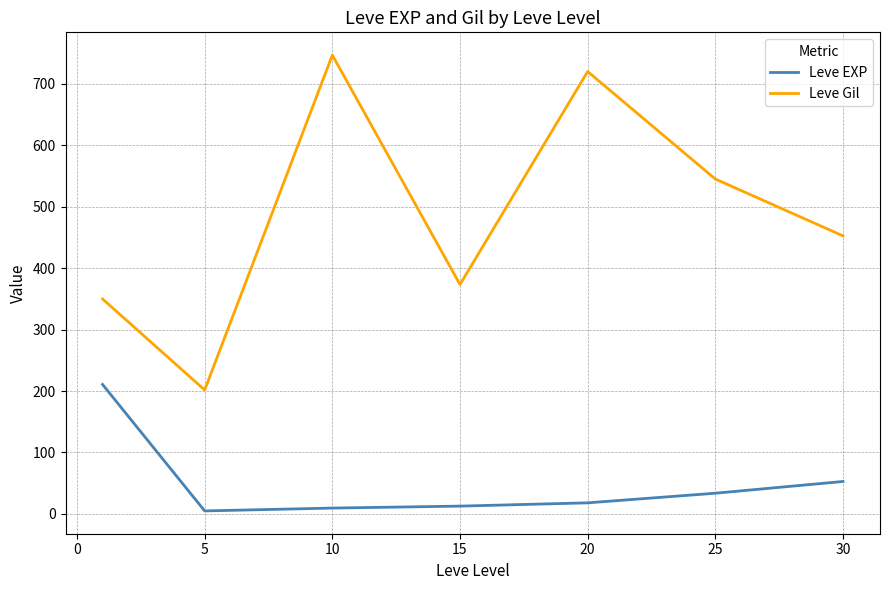

List the series in order of their overall mean, highest first.

Leve Gil, Leve EXP